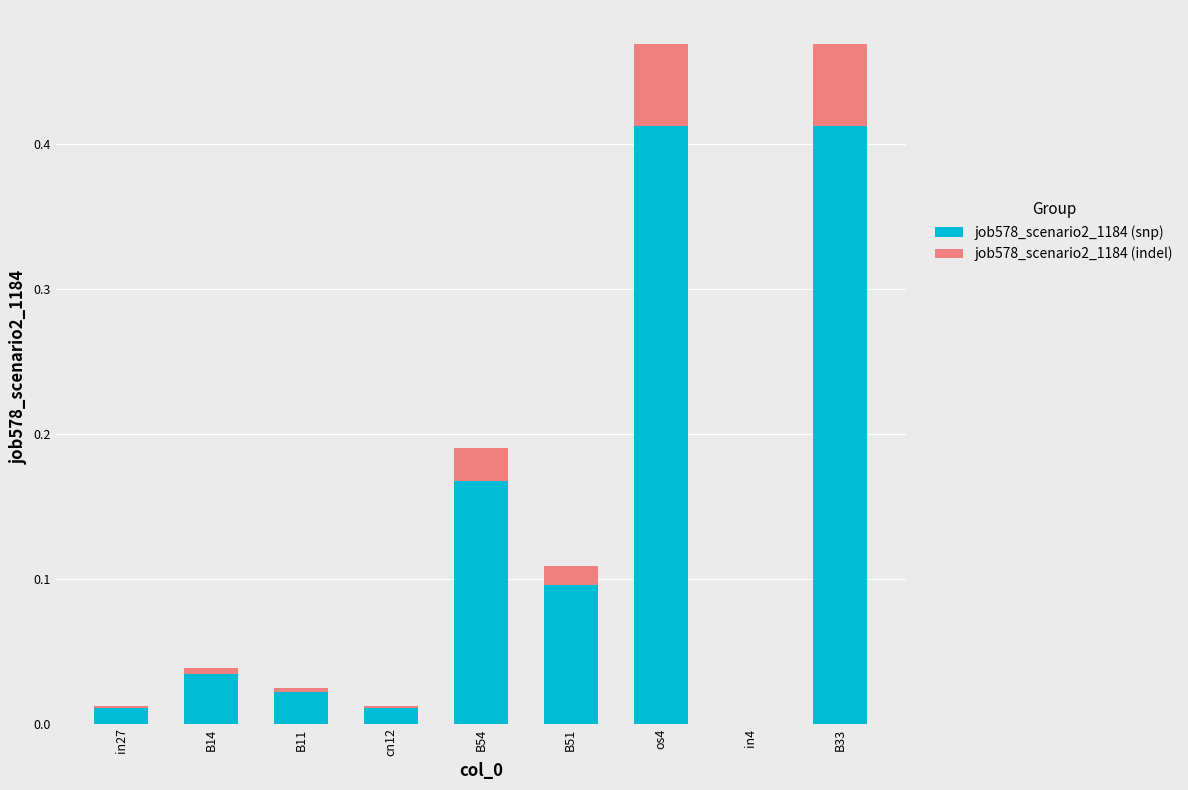

What is the total value across all series at os4?

0.5